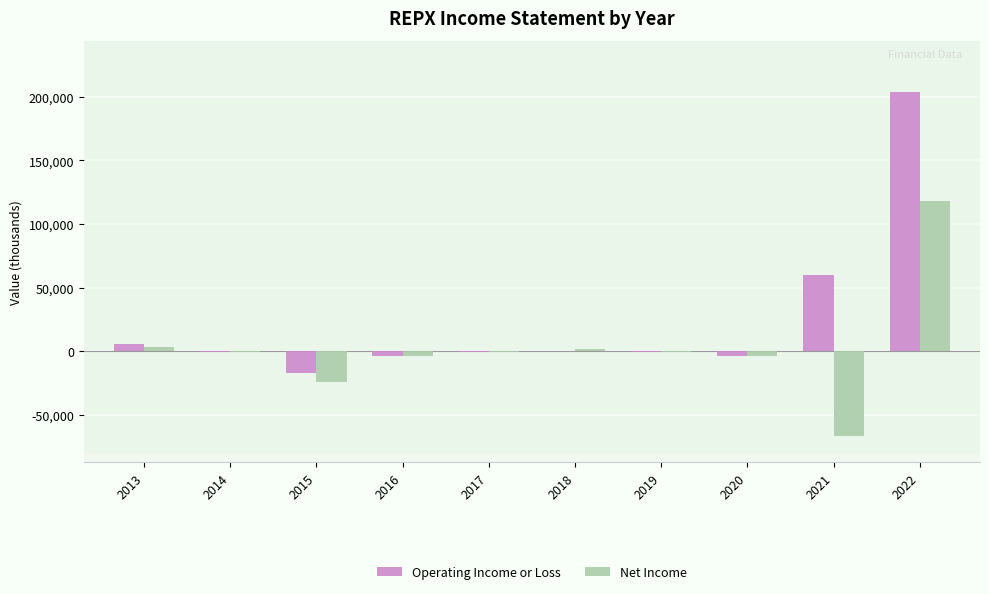

The value of Operating Income or Loss at 2022 is 303391. True or false?

False